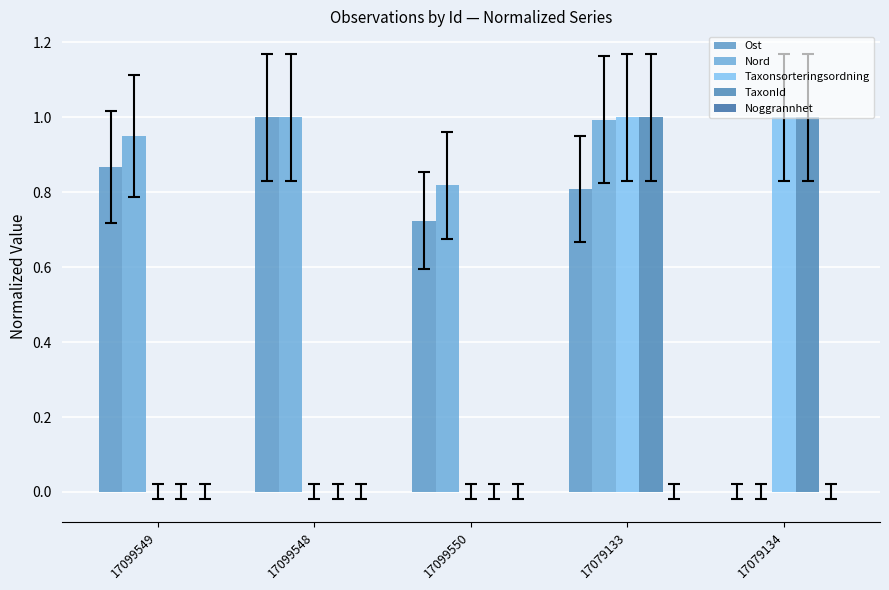

The value of Ost at 17099549 is 0.9. True or false?

True